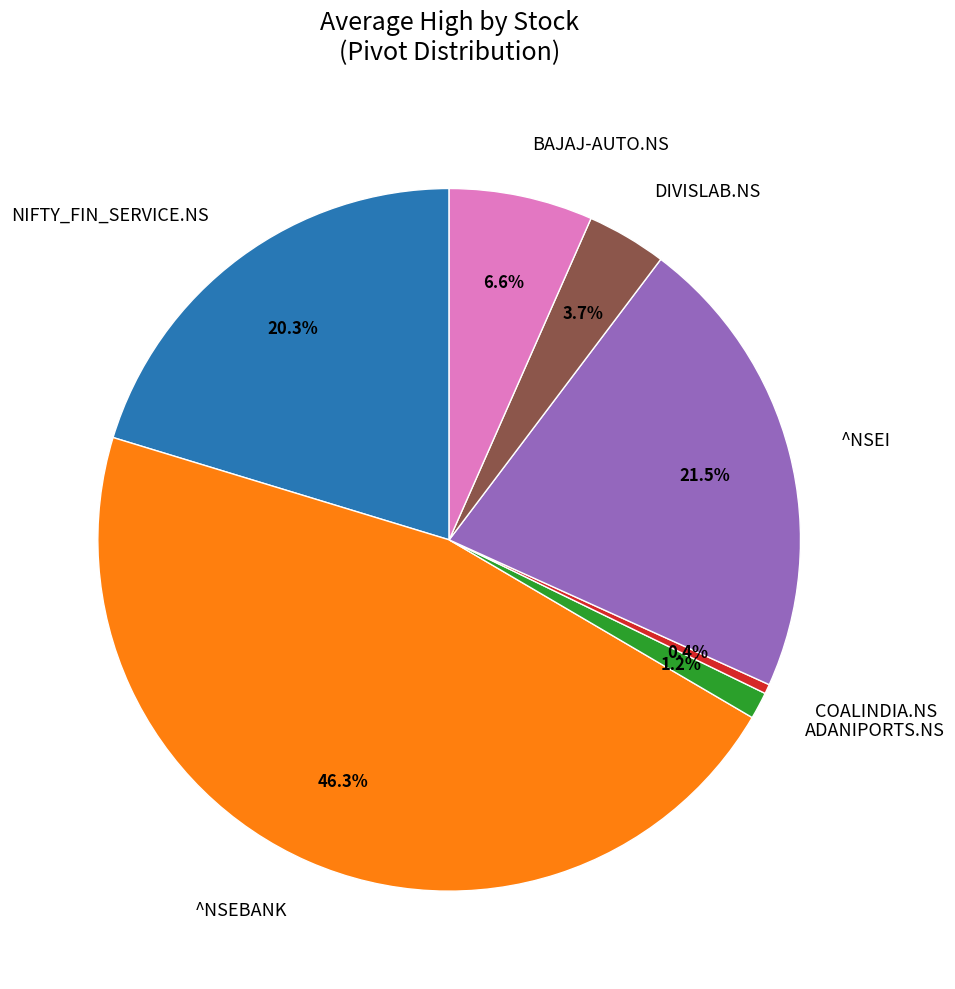

What is the largest slice in the pie chart?

^NSEBANK